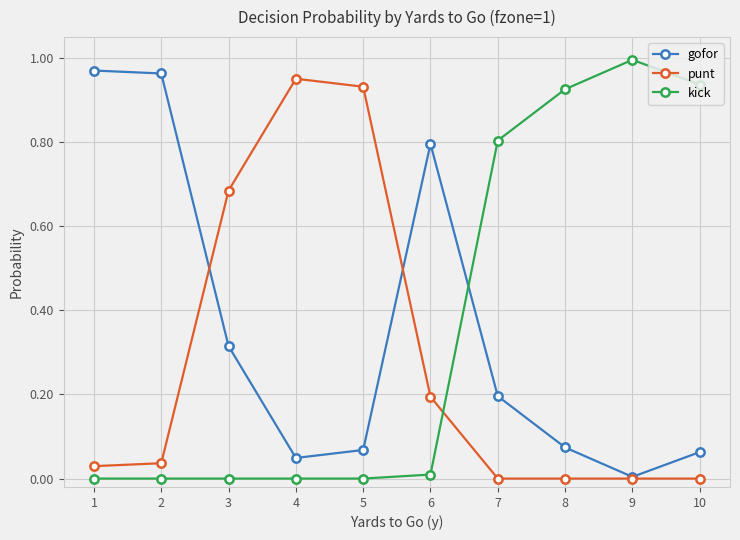

Is the value of punt at 6 greater than the value of gofor at 3?

No